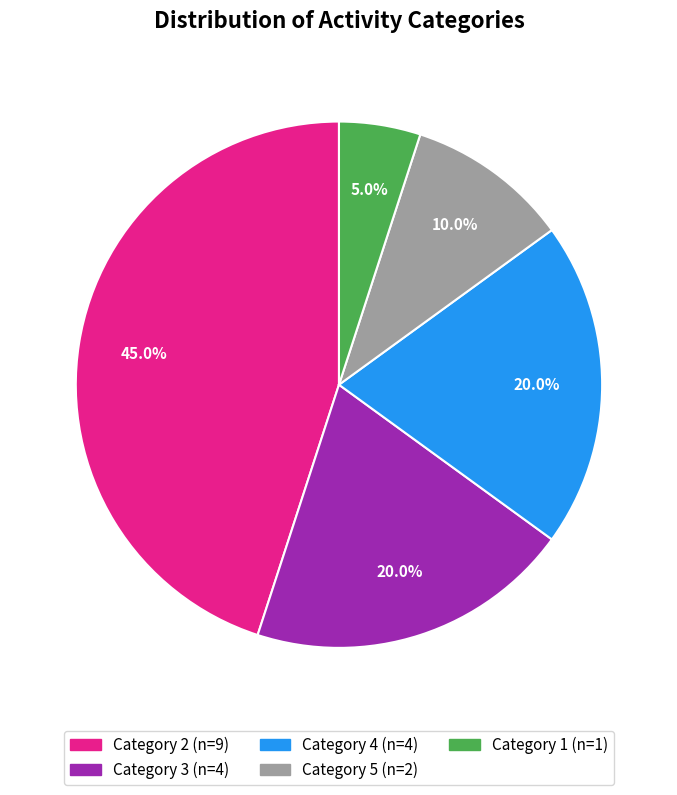

Is there a majority slice in this chart?

No